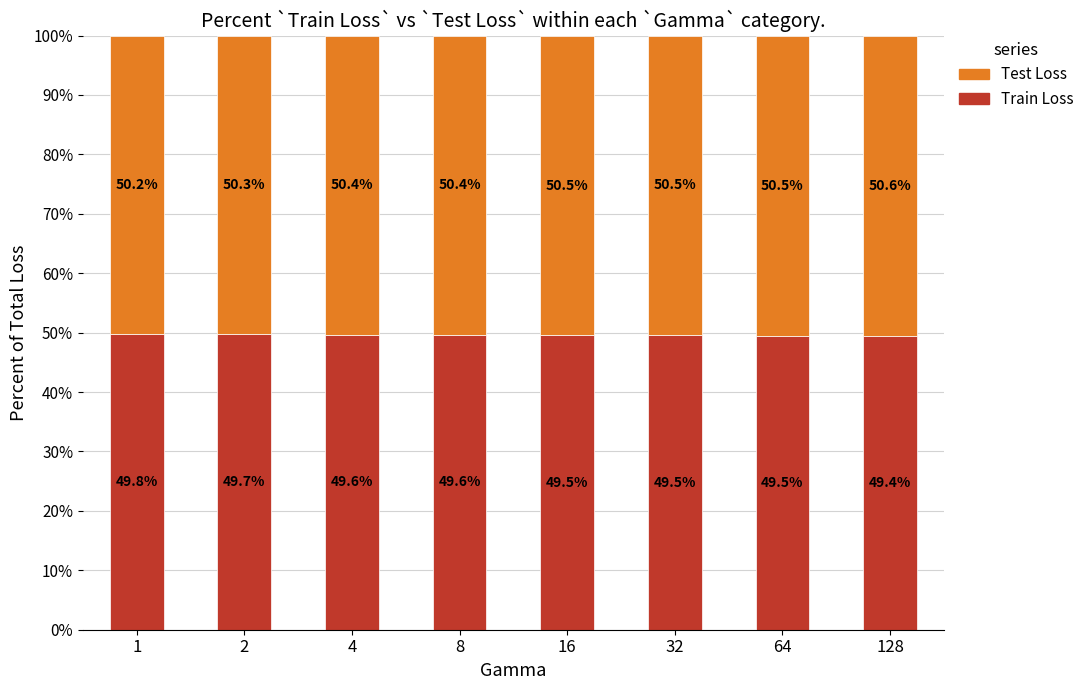

What is the total value across all series at 8?

100.0